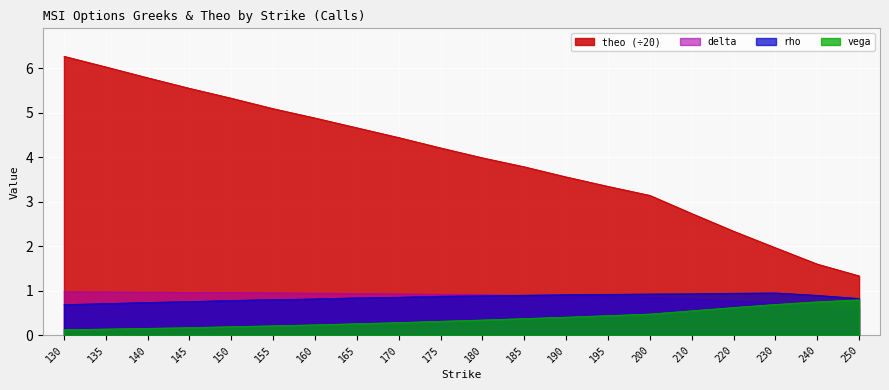

The value of vega at 165 is 0.3. True or false?

True